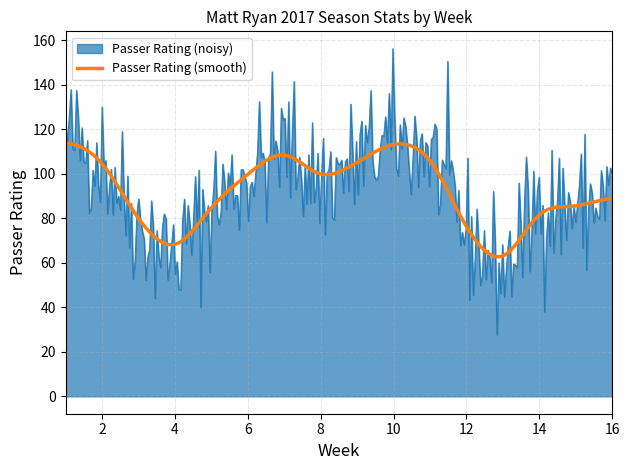

What is the maximum value shown in the chart?

156.1